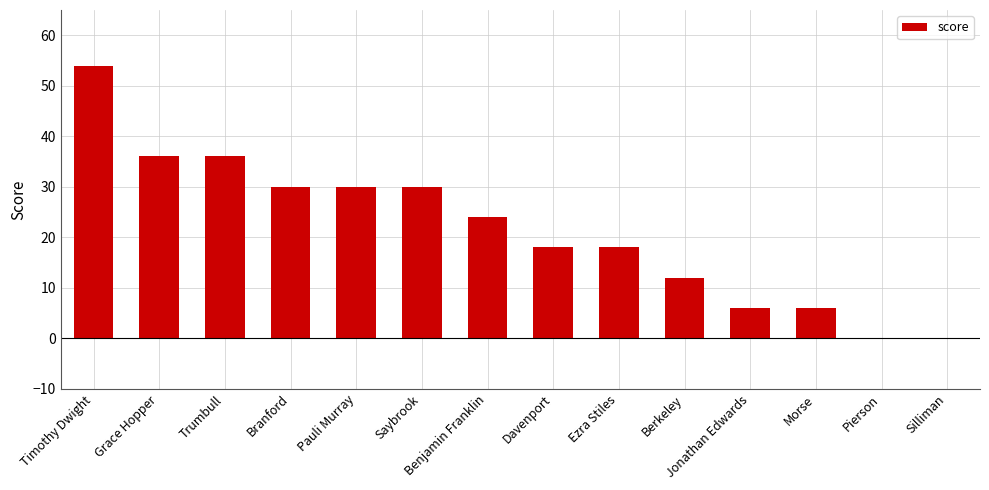

The chart shows a value of 54 at Timothy Dwight. True or false?

True